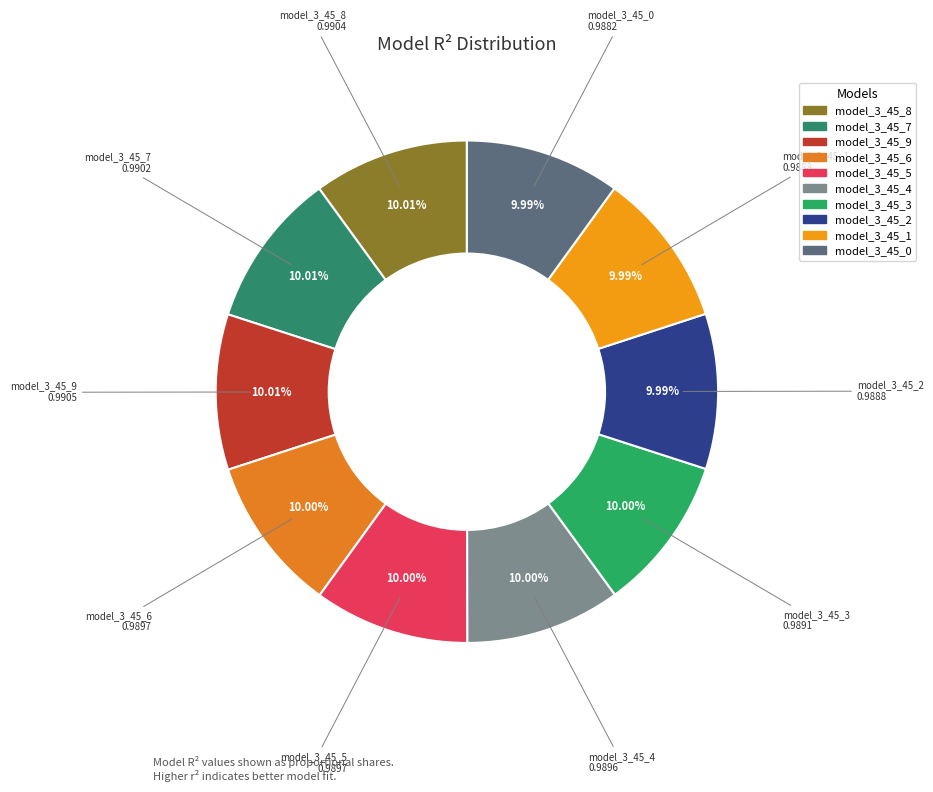

How many segments does this pie chart have?

10